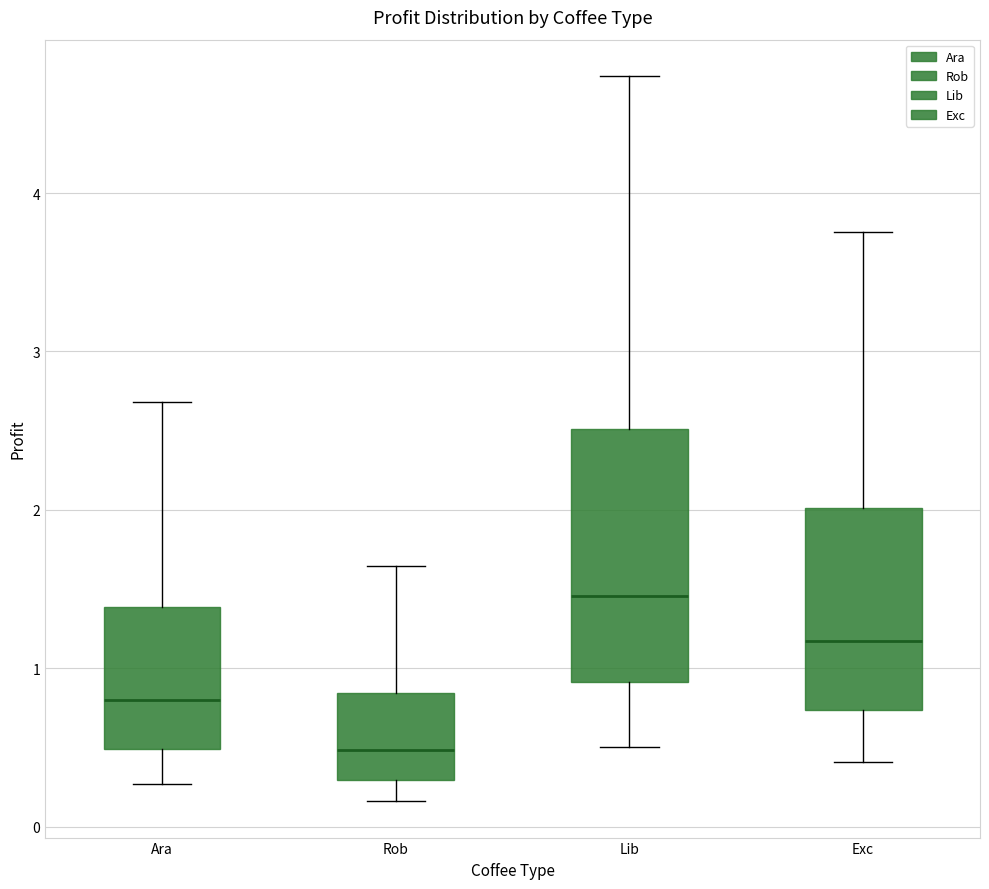

Where is the lower edge of the box for Exc on the y-axis? The values are not printed on the chart, so give them approximately, as read against the axis.

0.7